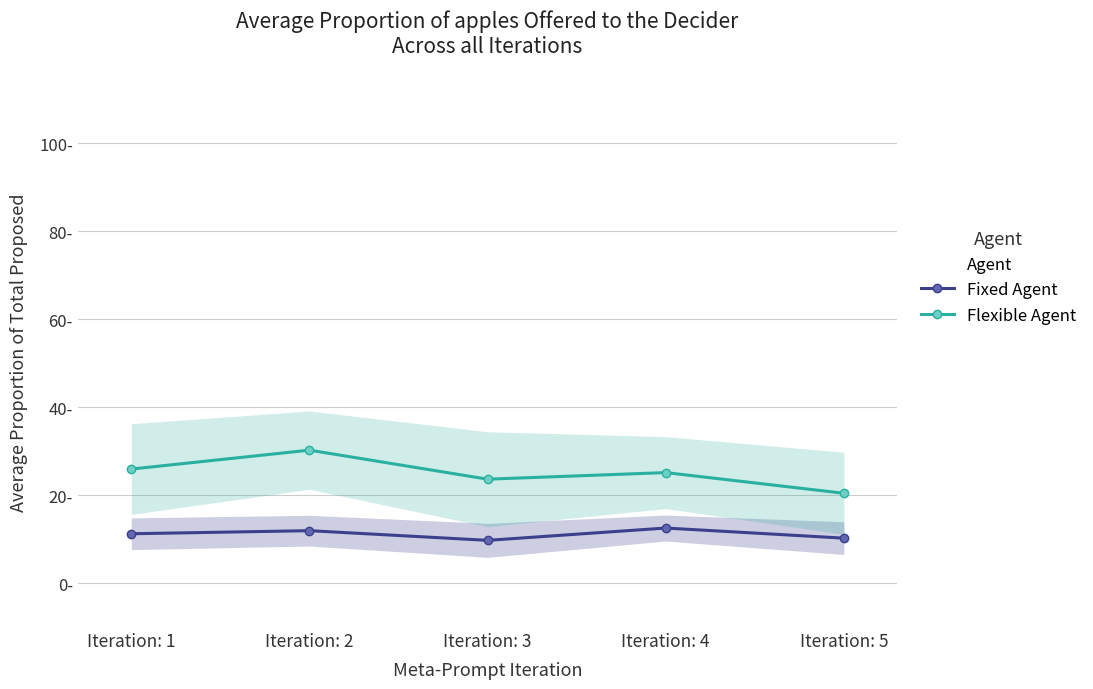

At how many categories does at least one series exceed 11?

5